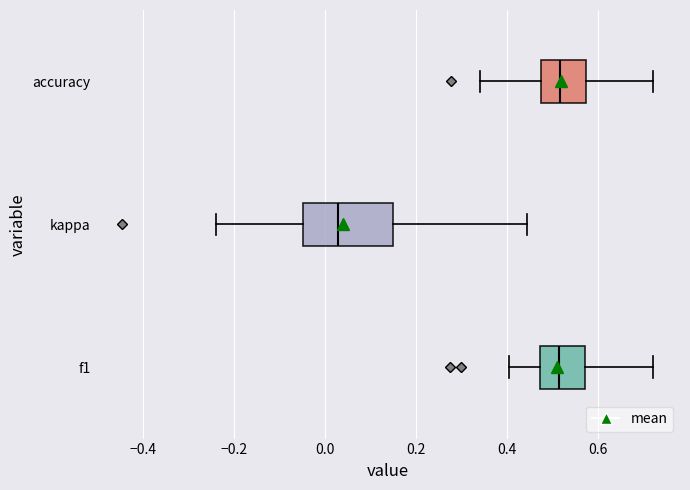

Which box's median line is the furthest to the left?

kappa